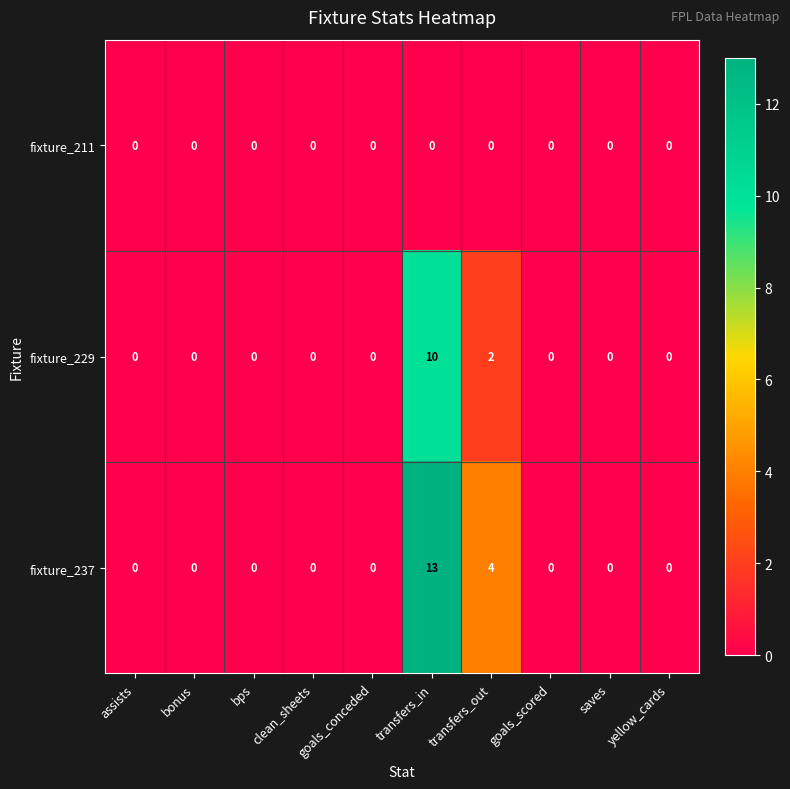

What is the spread (max minus min) of values at transfers_in?

13